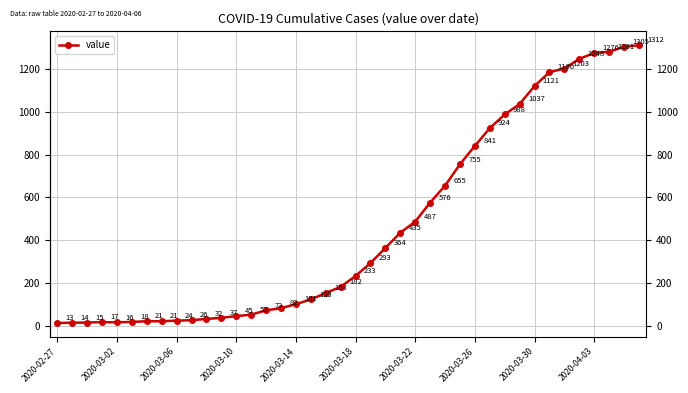

Is this an area chart (filled region under the line)?

No